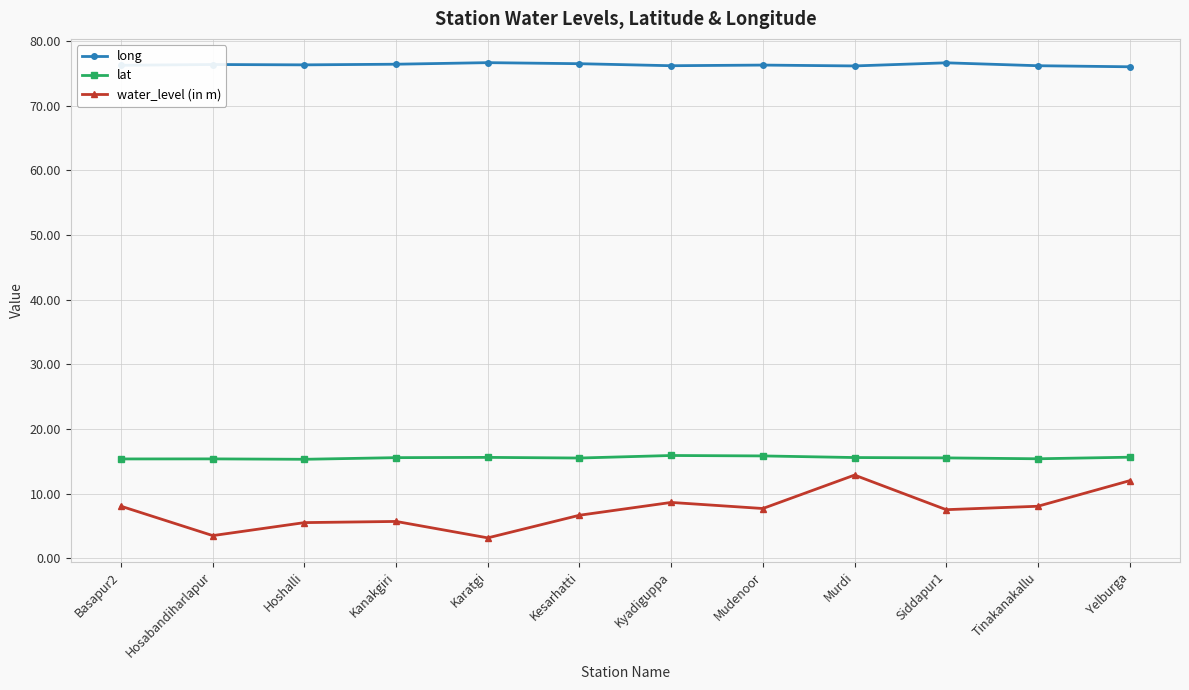

What is the difference between the highest and lowest values at Hosabandiharlapur?

72.9